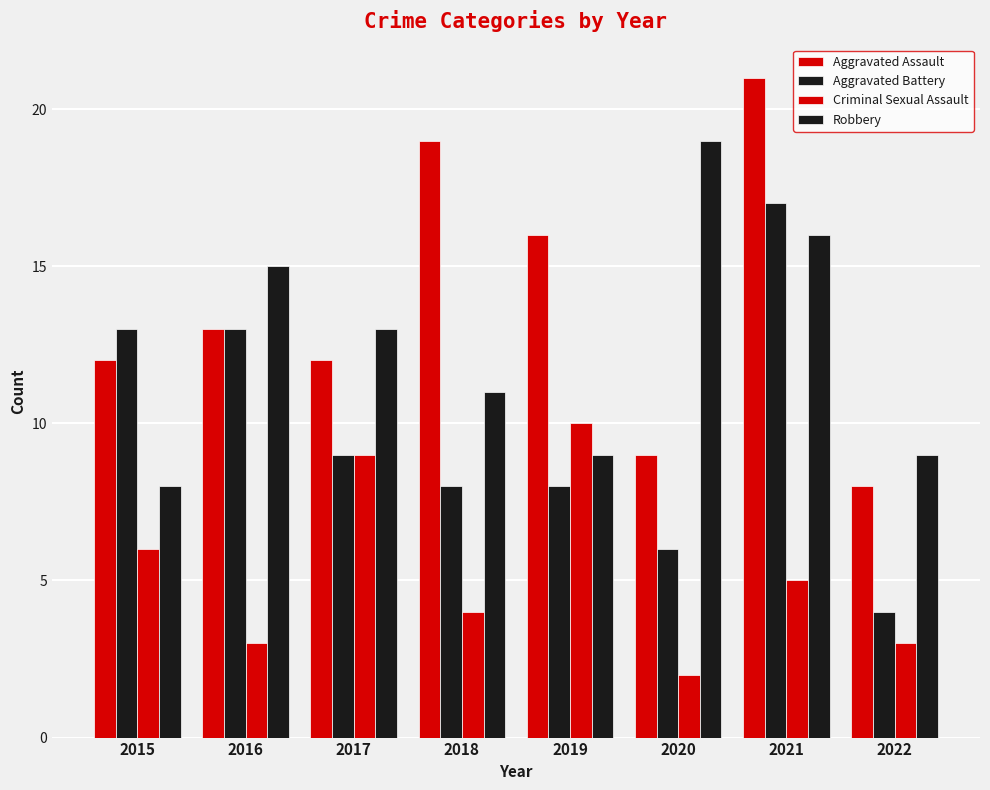

Which series has the widest spread of values?

Aggravated Assault